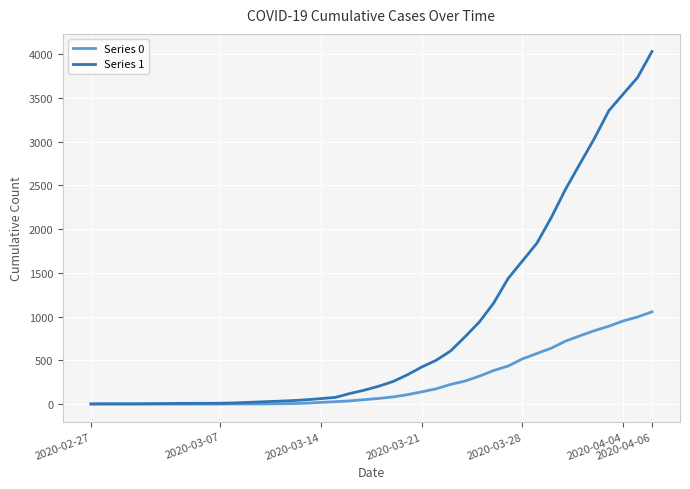

List the series in order of their overall mean, lowest first.

Series 0, Series 1